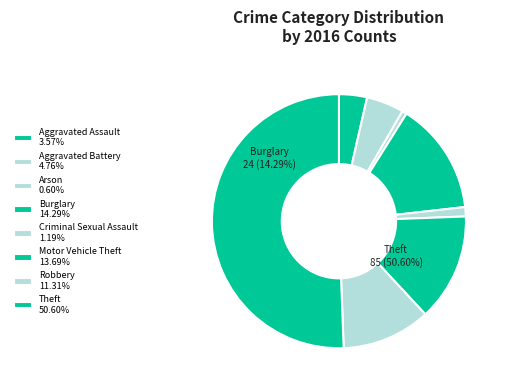

What is the ratio of the value at Motor Vehicle Theft to the value at Aggravated Assault?

3.8